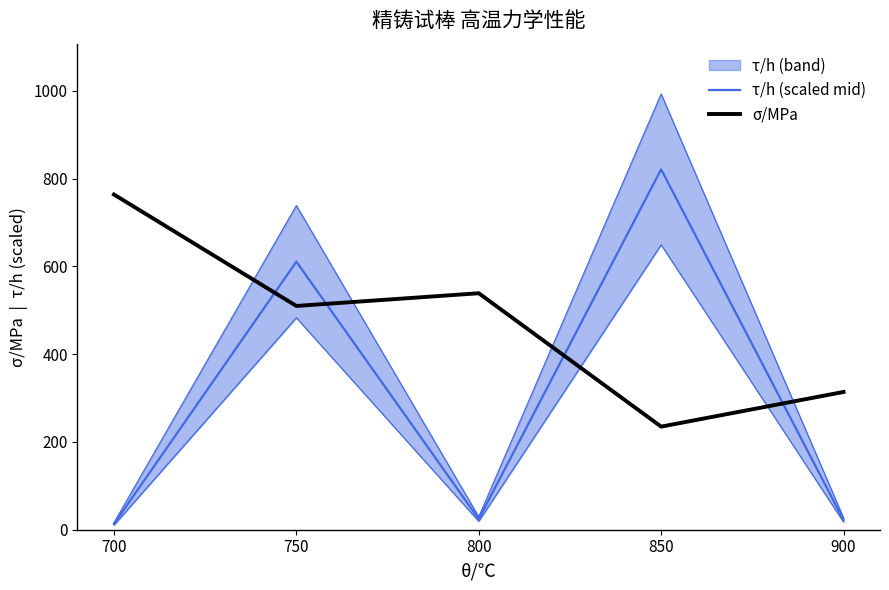

True or false: σ/MPa has a value of 235.0 at 850.

True